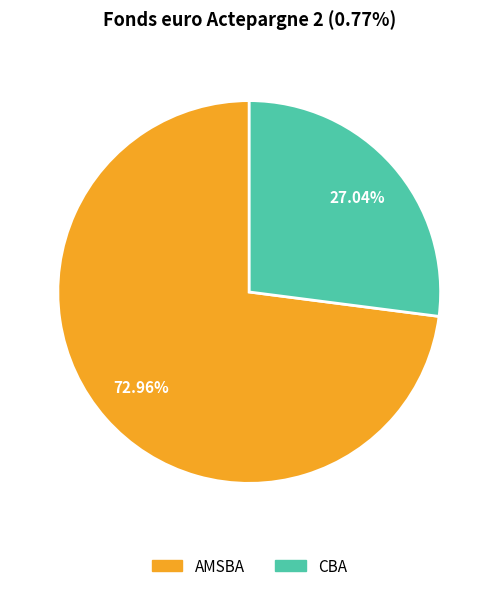

Approximately how many times larger is the value at AMSBA compared to CBA?

2.7